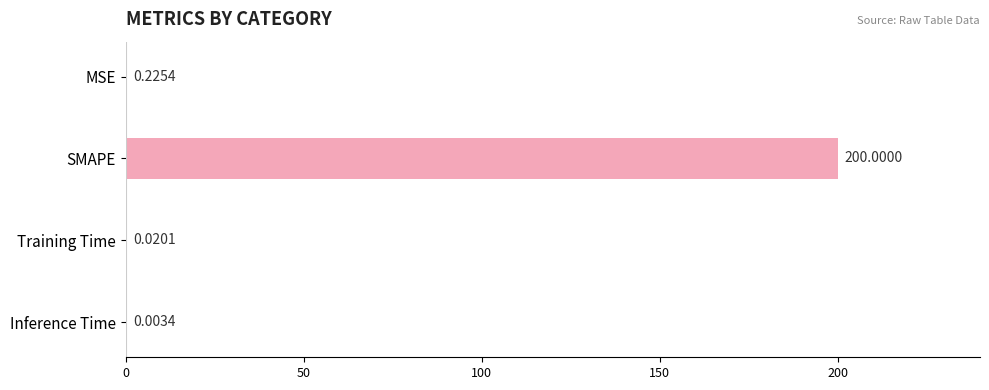

How many data points does each series have?

4